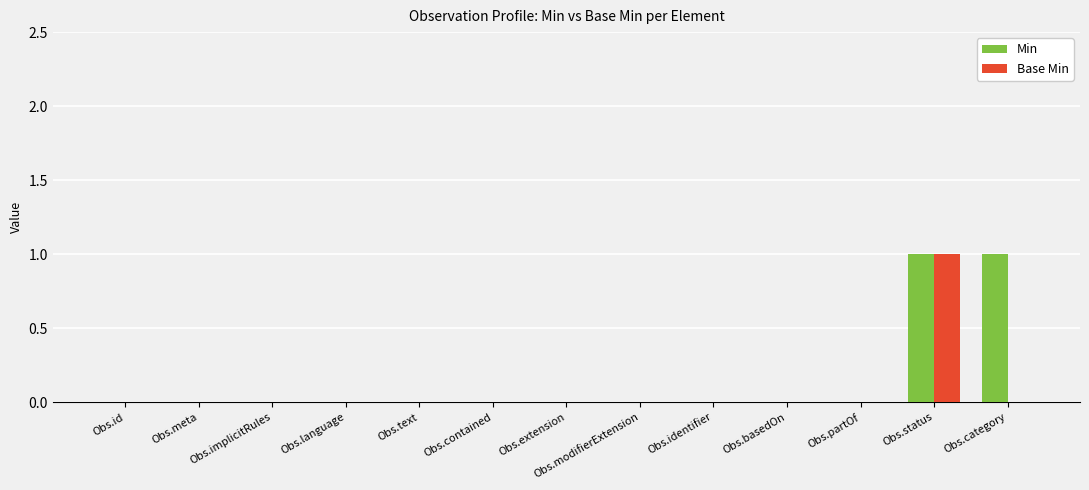

True or false: Base Min has a value of -1 at Obs.basedOn.

False